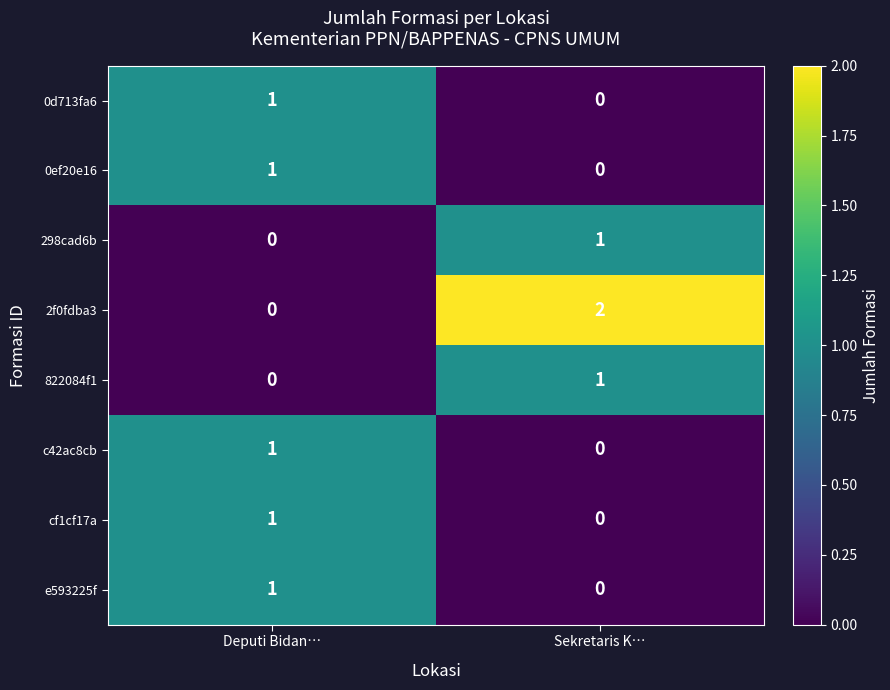

Reading right to left, list all the values displayed in this chart.

0d713fa6: 0	1
0ef20e16: 0	1
298cad6b: 1	0
2f0fdba3: 2	0
822084f1: 1	0
c42ac8cb: 0	1
cf1cf17a: 0	1
e593225f: 0	1